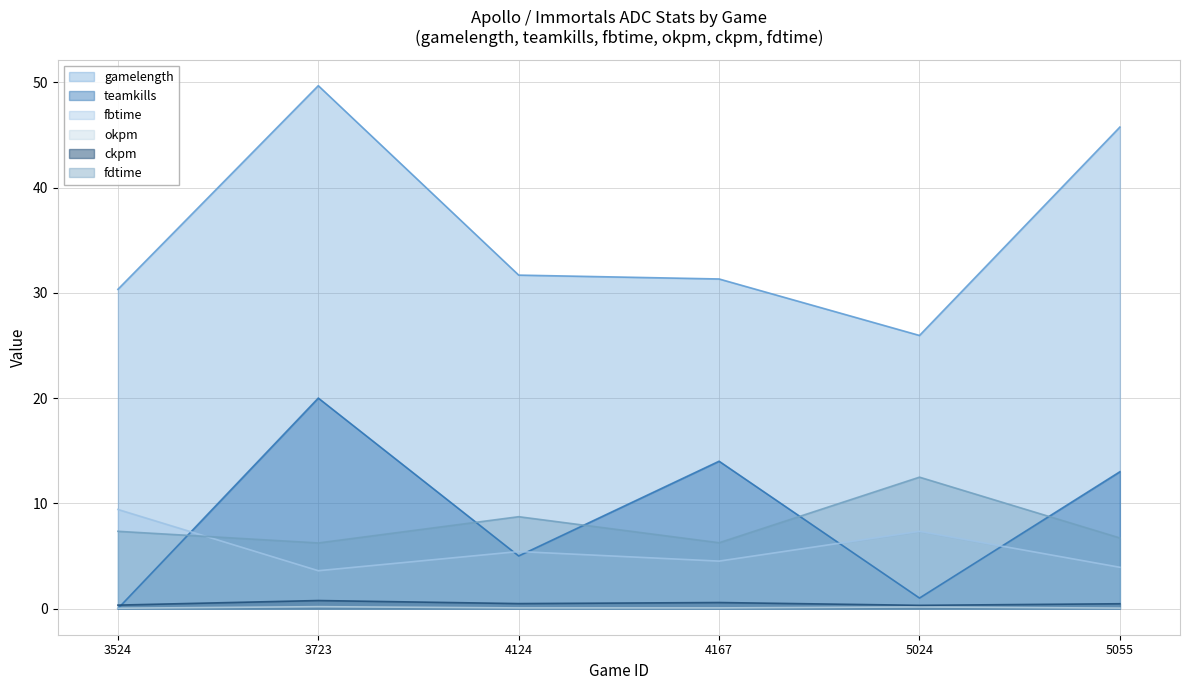

What is the difference between the okpm values at 3723 and 4124?

0.1